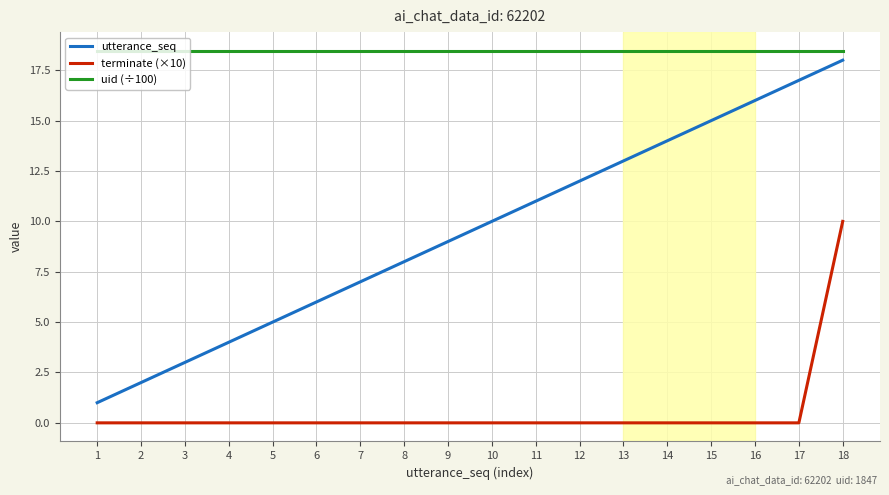

The value of terminate (×10) at 11 is 6.7. True or false?

False